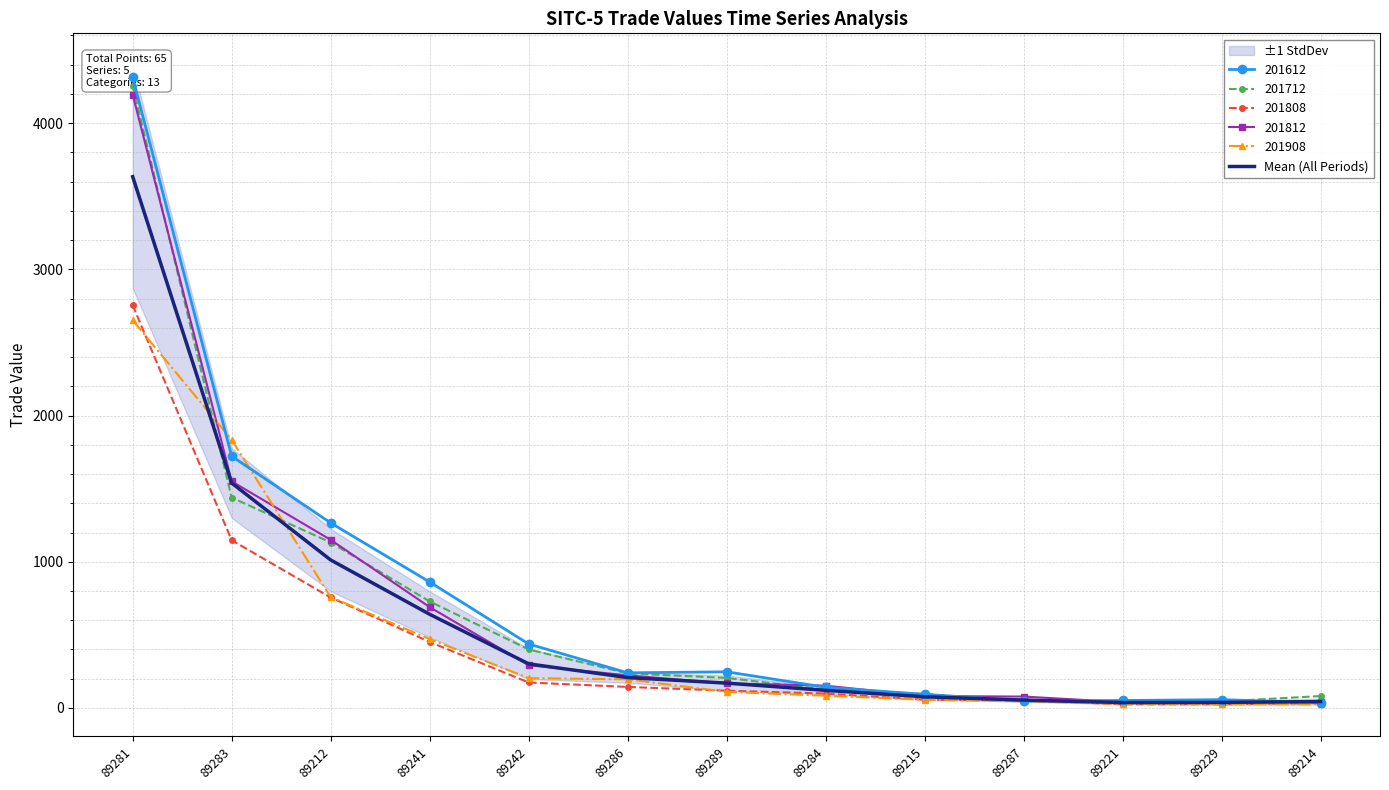

Where does the data first go above 169?

89281